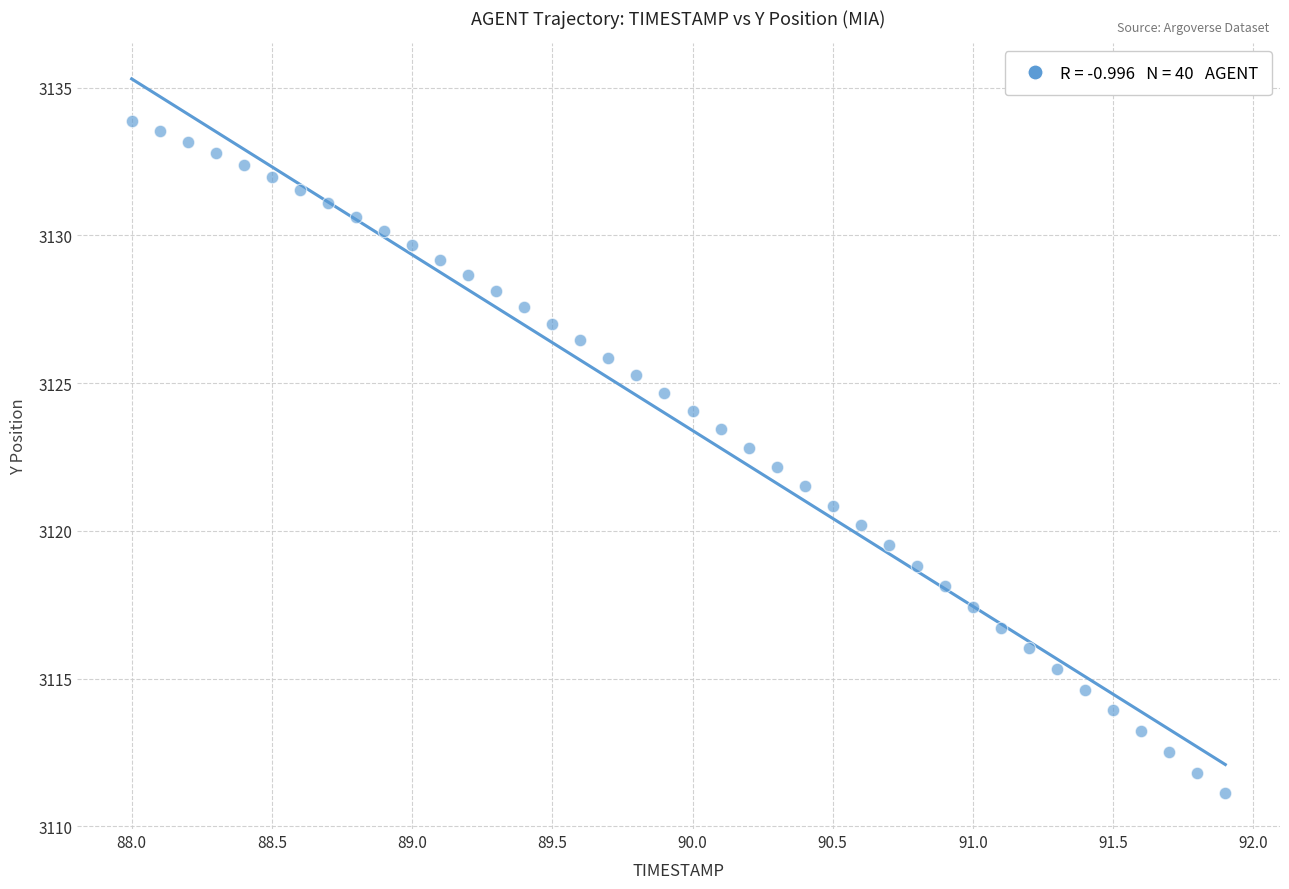

How many data points are displayed?

40